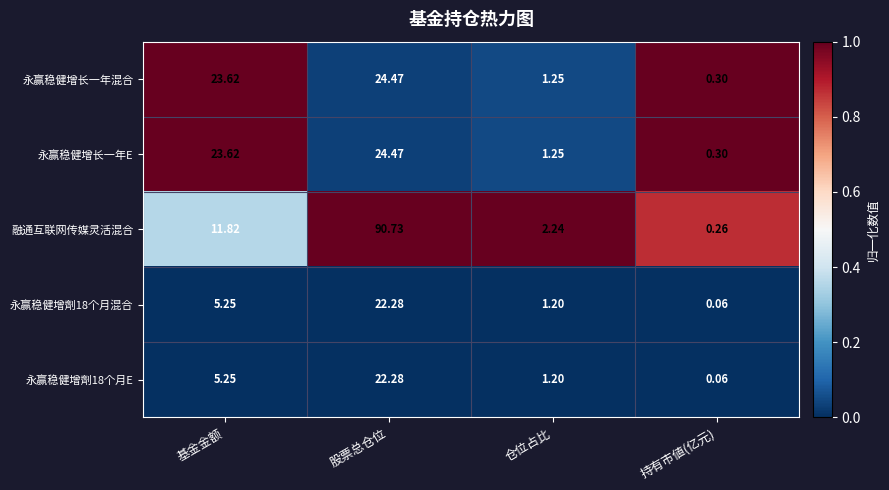

Which series has the largest range (max minus min)?

融通互联网传媒灵活混合